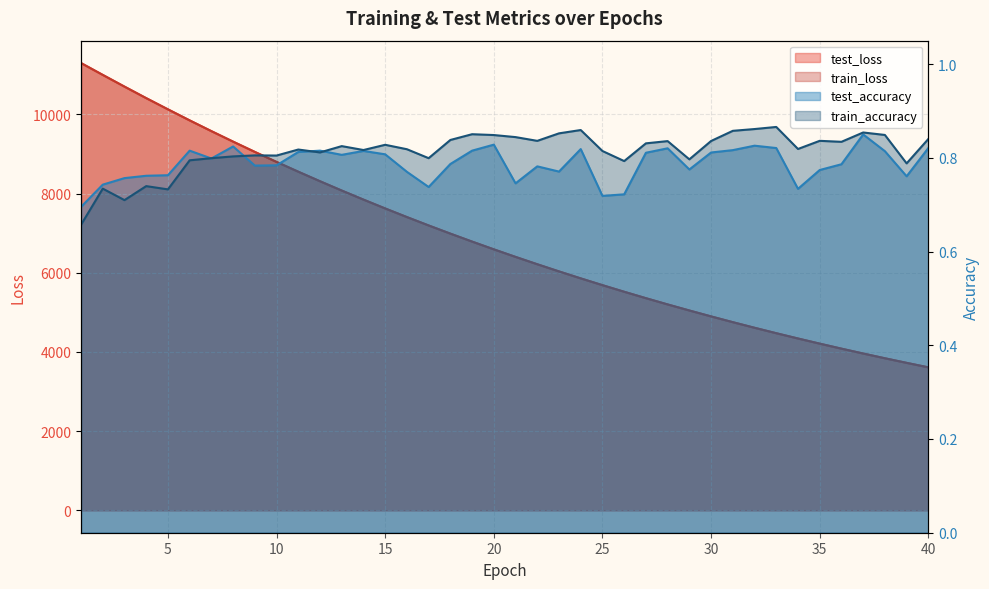

Read the train_loss value at 11.

8552.7